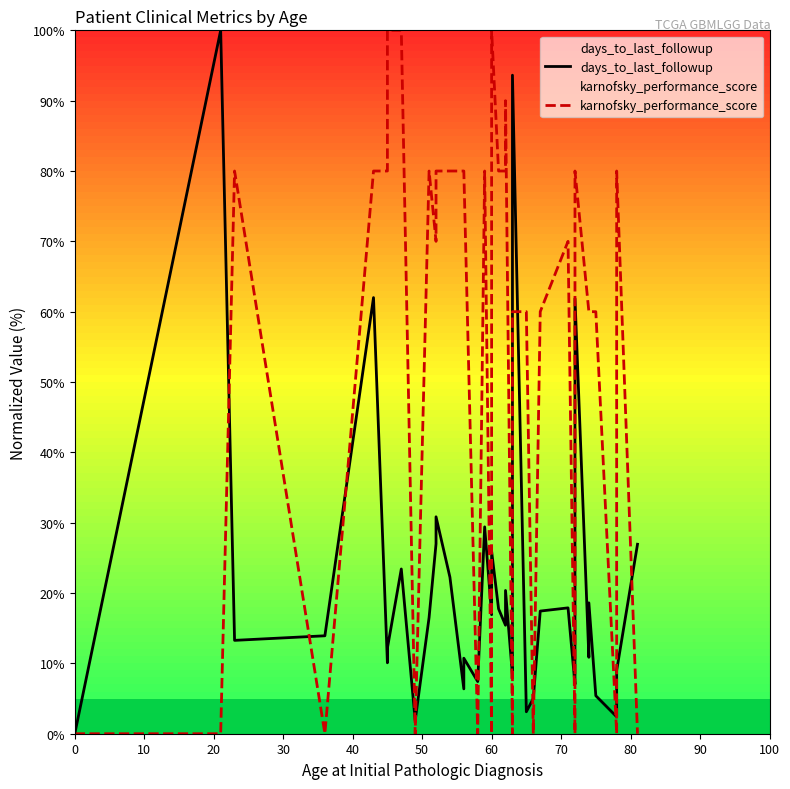

What are all the series names shown in the legend?

days_to_last_followup, karnofsky_performance_score